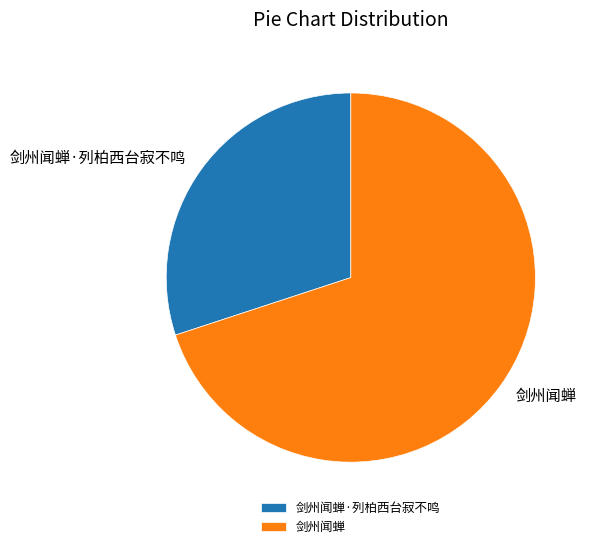

Is the sum of 剑州闻蝉 and 剑州闻蝉·列柏西台寂不鸣 greater than half?

Yes